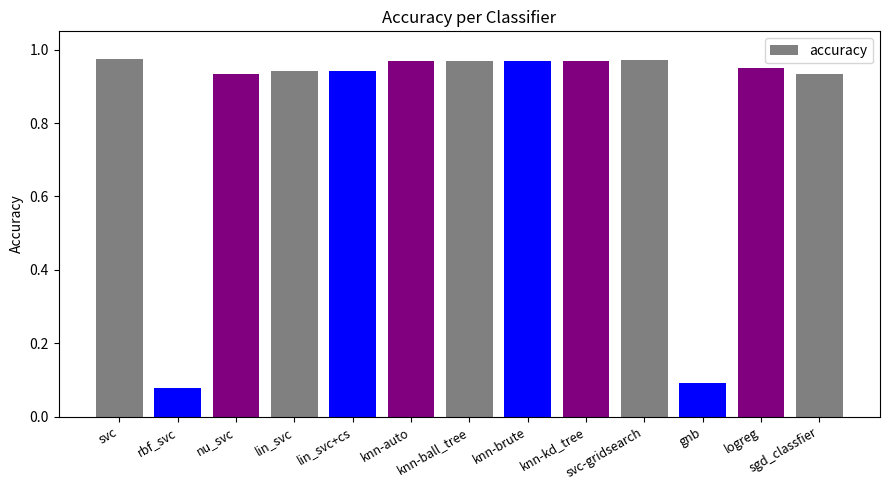

What is the sum of all values?

10.7